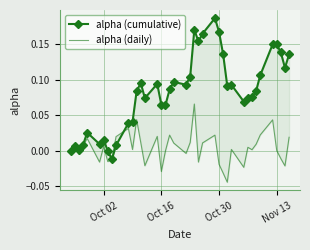

Reading right to left, extract all data points from this chart.

alpha (cumulative): 0.1	0.1	0.1	0.1	0.1	0.1	0.1	0.1	0.1	0.1	0.1	0.1	0.1	0.2	0.2	0.2	0.2	0.2	0.1	0.1	0.1	0.1	0.1	0.1	0.1	0.1	0.1	0.1	0.0	0.0	0.0	-0.0	-0.0	0.0	0.0	0.0	0.0	0.0	0.0	0.0
alpha (daily): 0.0	-0.0	-0.0	0.0	0.0	0.0	0.0	0.0	0.0	-0.0	0.0	-0.0	-0.0	-0.0	0.0	0.0	-0.0	0.1	0.0	-0.0	0.0	0.0	-0.0	-0.0	0.0	-0.0	0.0	0.0	0.0	0.0	0.0	-0.0	-0.0	0.0	-0.0	0.0	0.0	-0.0	0.0	0.0